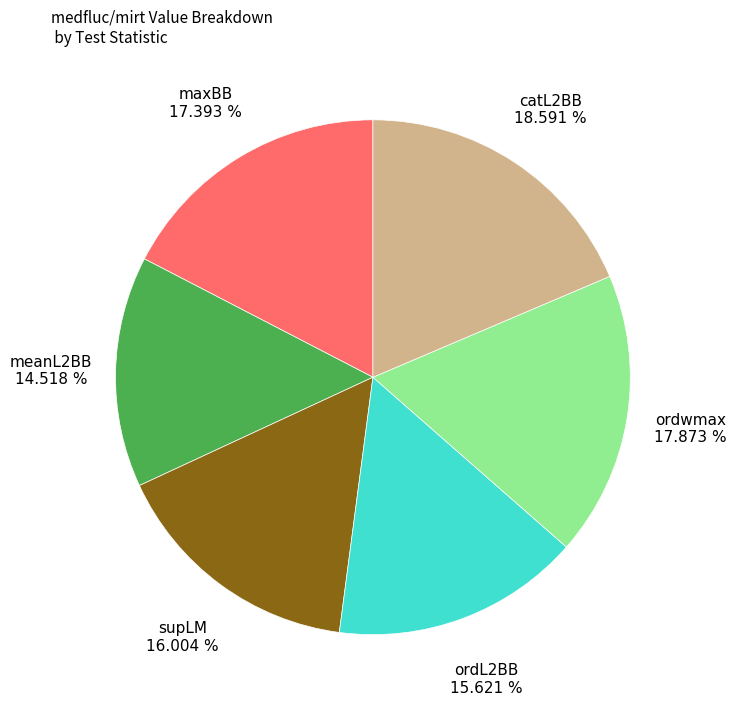

Which category has the smallest portion of the pie?

meanL2BB